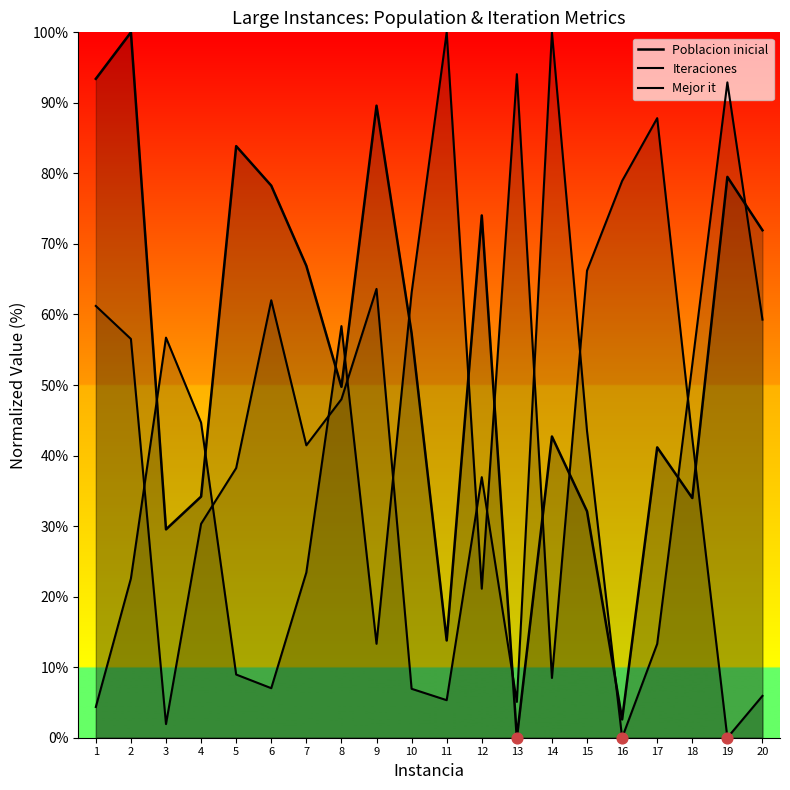

Which series contains the highest Y value?

Poblacion inicial